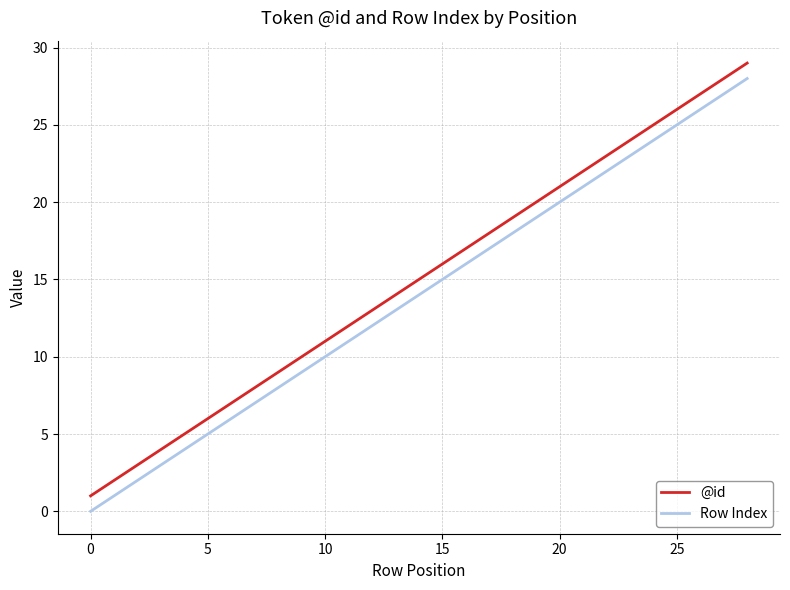

What is the sum of all @id values?

435